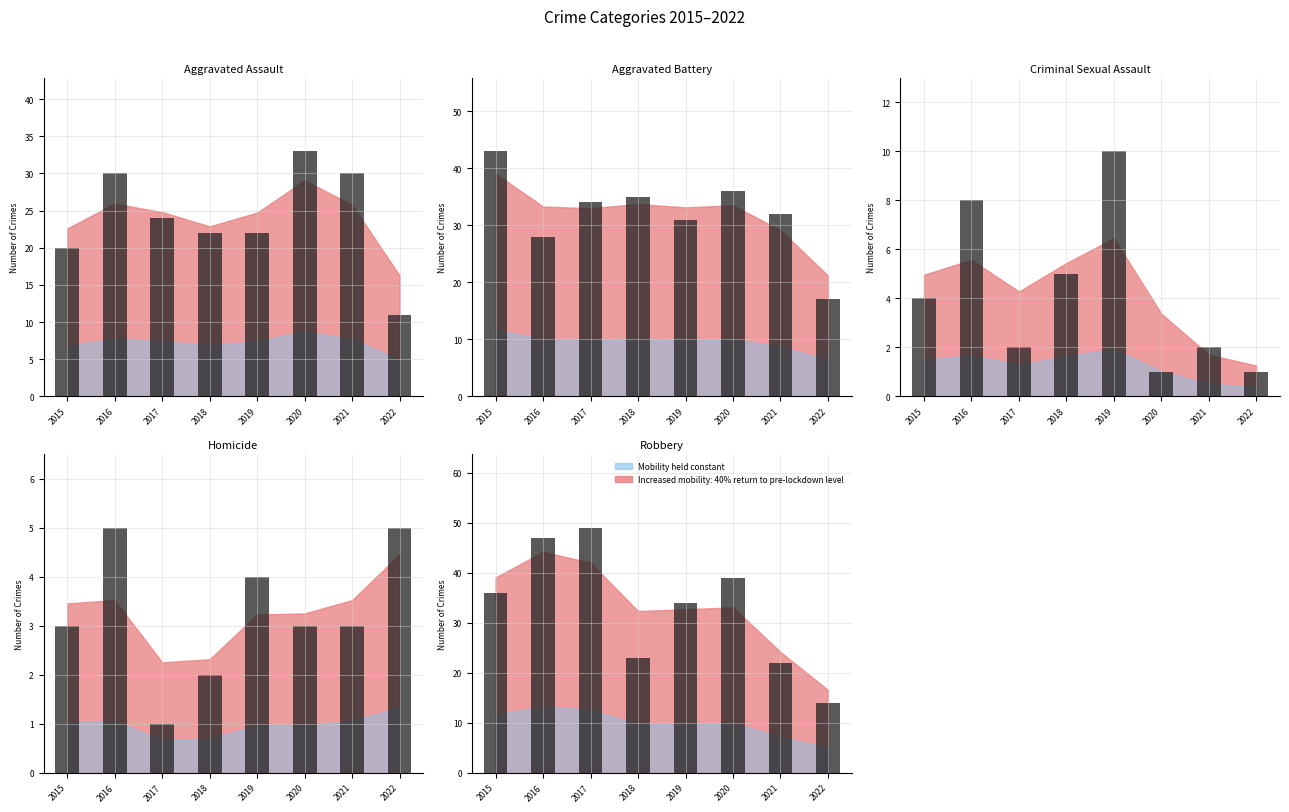

Reading right to left, transcribe all the data shown in this chart.

Aggravated Assault: 2022=11	2021=30	2020=33	2019=22	2018=22	2017=24	2016=30	2015=20
Aggravated Battery: 2022=17	2021=32	2020=36	2019=31	2018=35	2017=34	2016=28	2015=43
Criminal Sexual Assault: 2022=1	2021=2	2020=1	2019=10	2018=5	2017=2	2016=8	2015=4
Homicide: 2022=5	2021=3	2020=3	2019=4	2018=2	2017=1	2016=5	2015=3
Robbery: 2022=14	2021=22	2020=39	2019=34	2018=23	2017=49	2016=47	2015=36